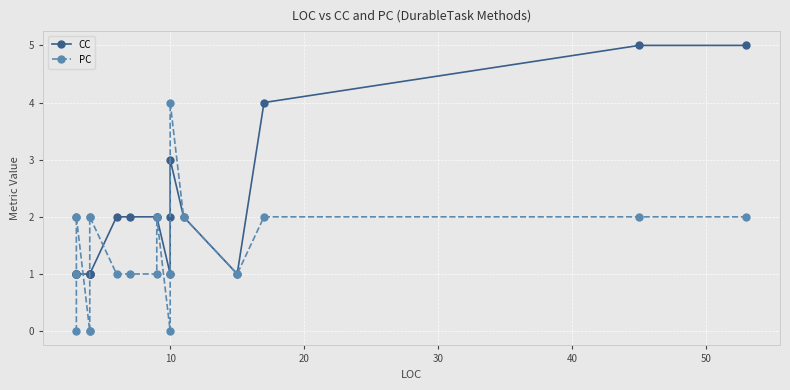

Is the value of PC at 17 greater than the value of CC at 12?

Yes